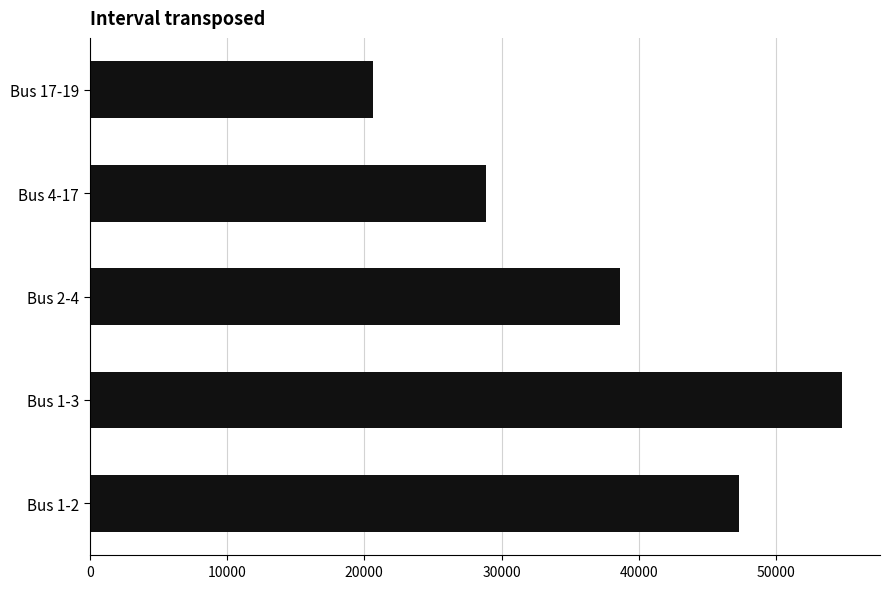

Rank the categories by value from lowest to highest.

Bus 17-19, Bus 4-17, Bus 2-4, Bus 1-2, Bus 1-3